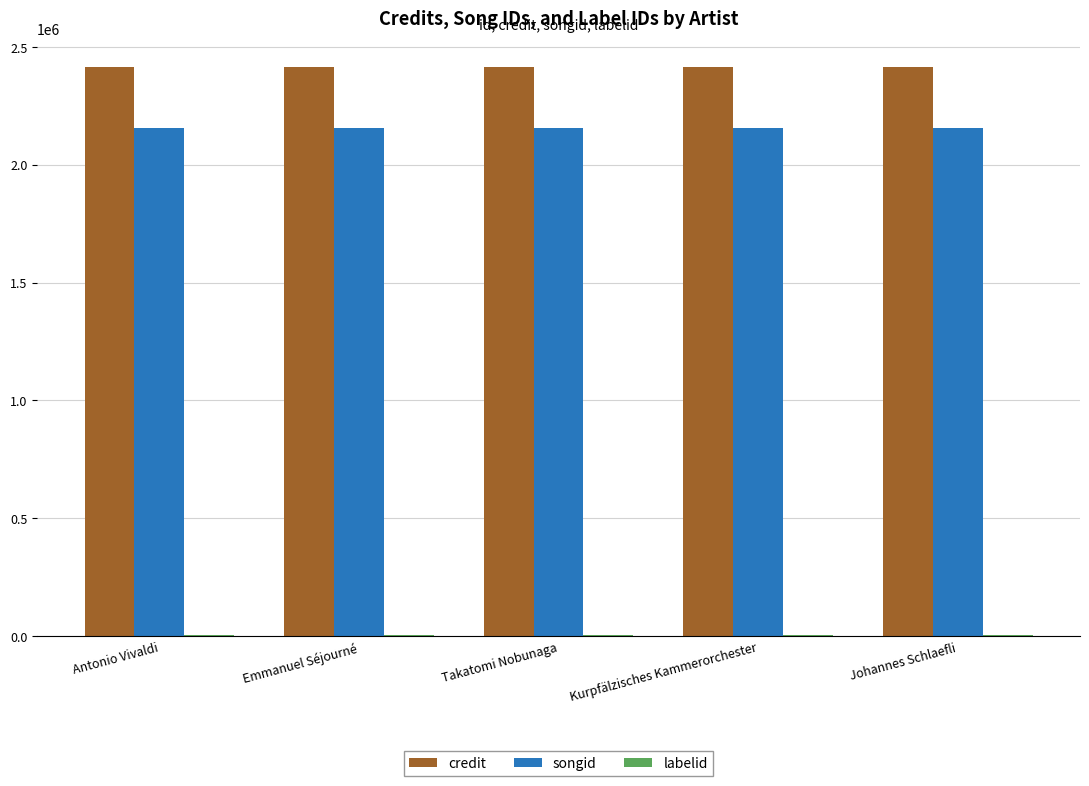

How many groups of bars are there?

5